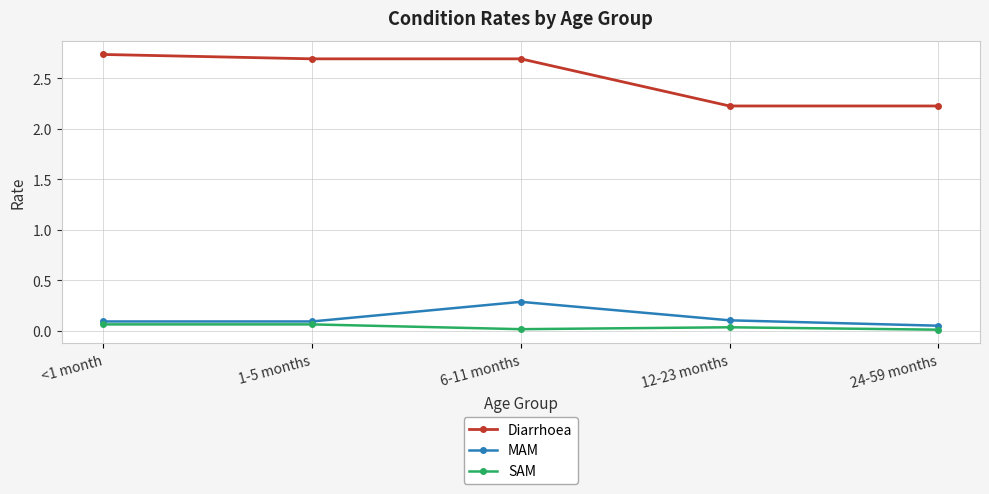

Which series has the largest range (max minus min)?

Diarrhoea